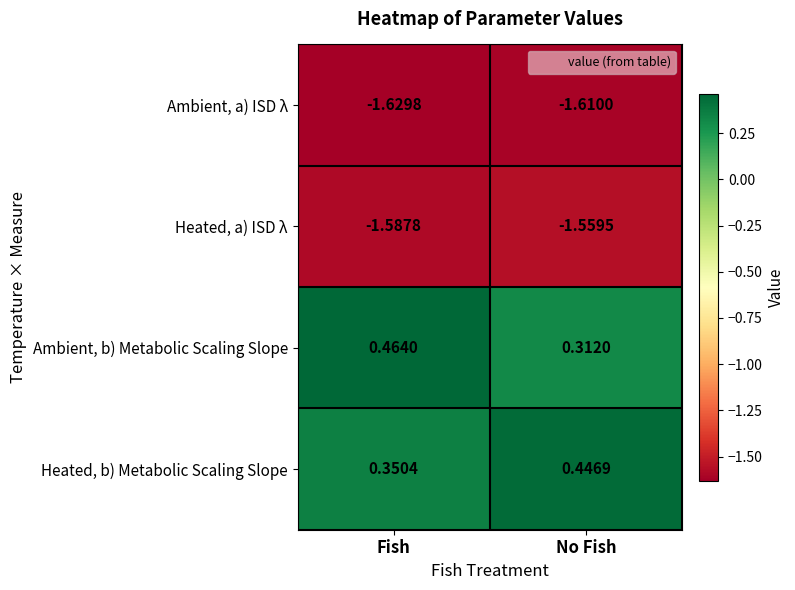

What is the spread (max minus min) of values at No Fish?

2.1